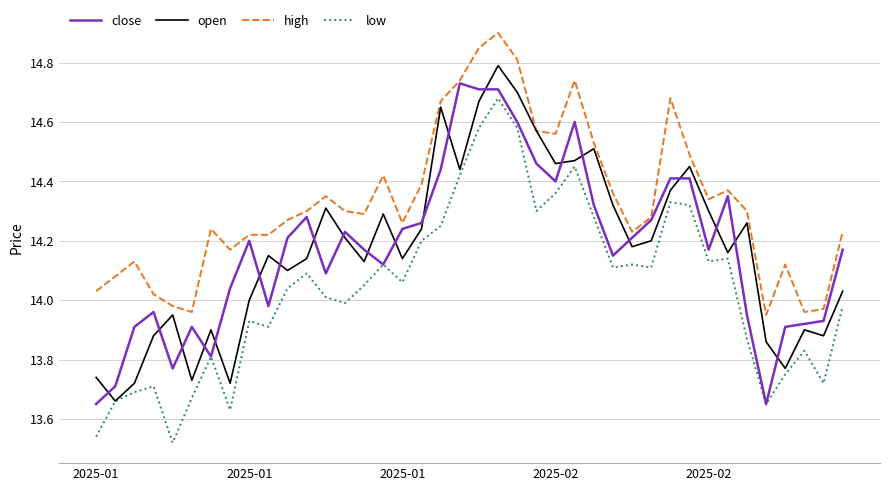

Count the number of data series in this chart.

4